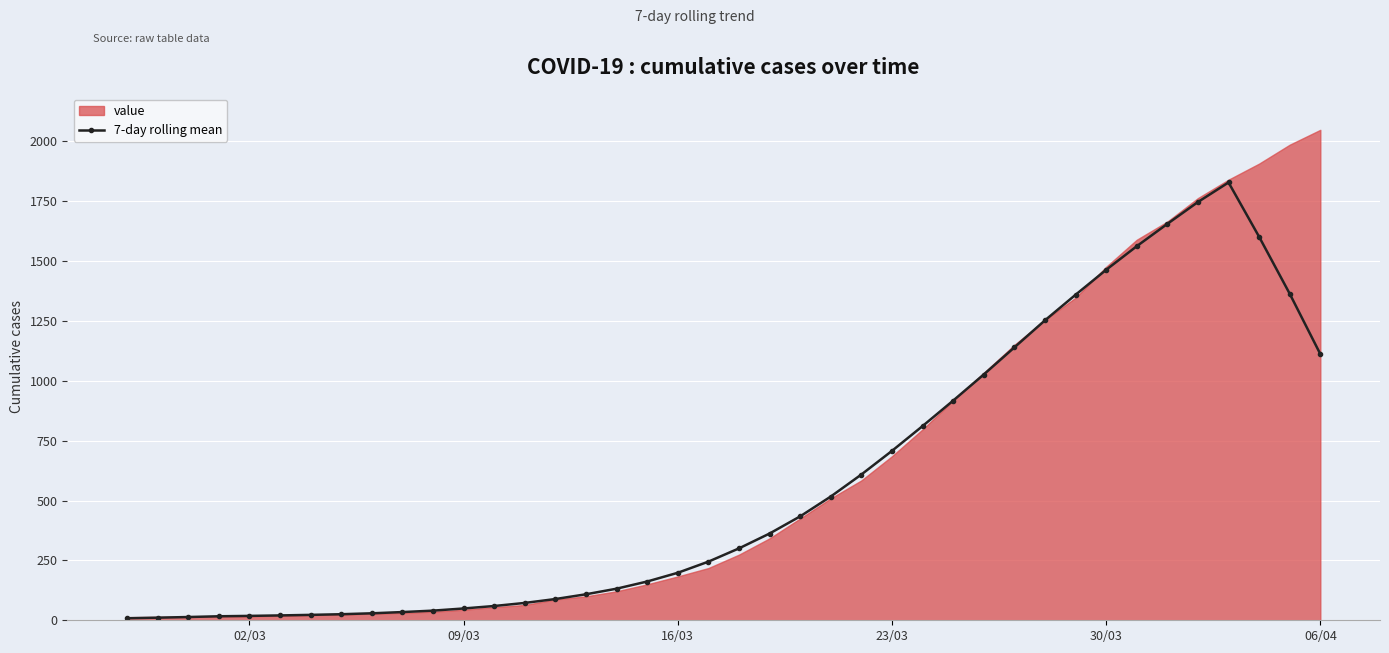

What is the difference between the second highest and minimum values?

1738.1